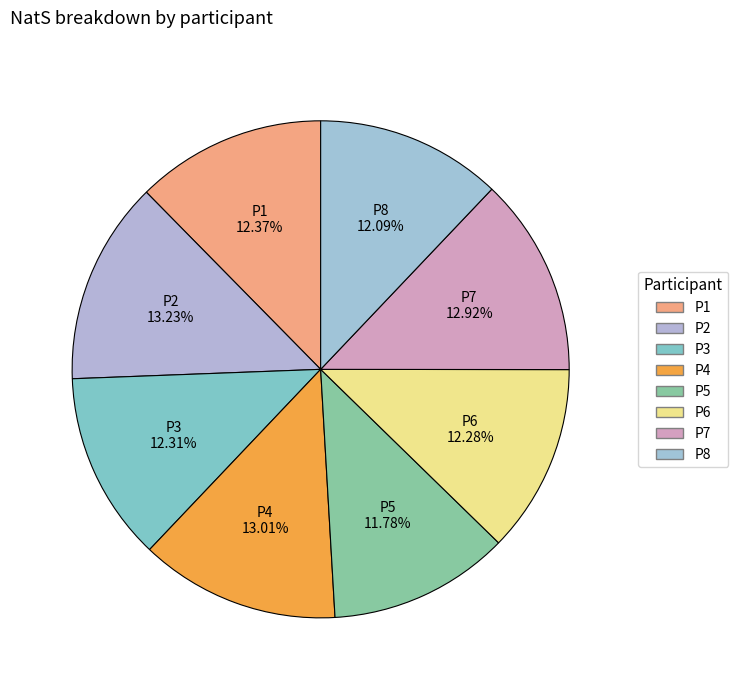

How many slices are in this pie chart?

8